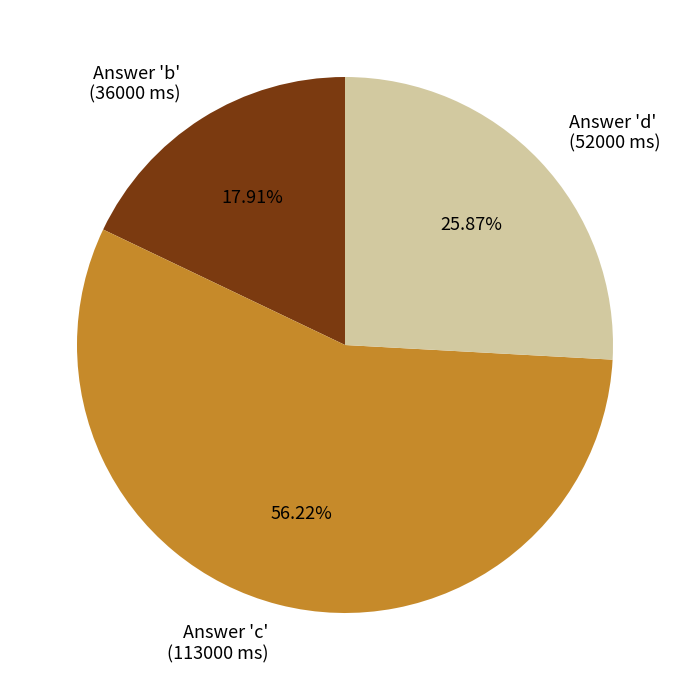

Is there a majority slice in this chart?

Yes